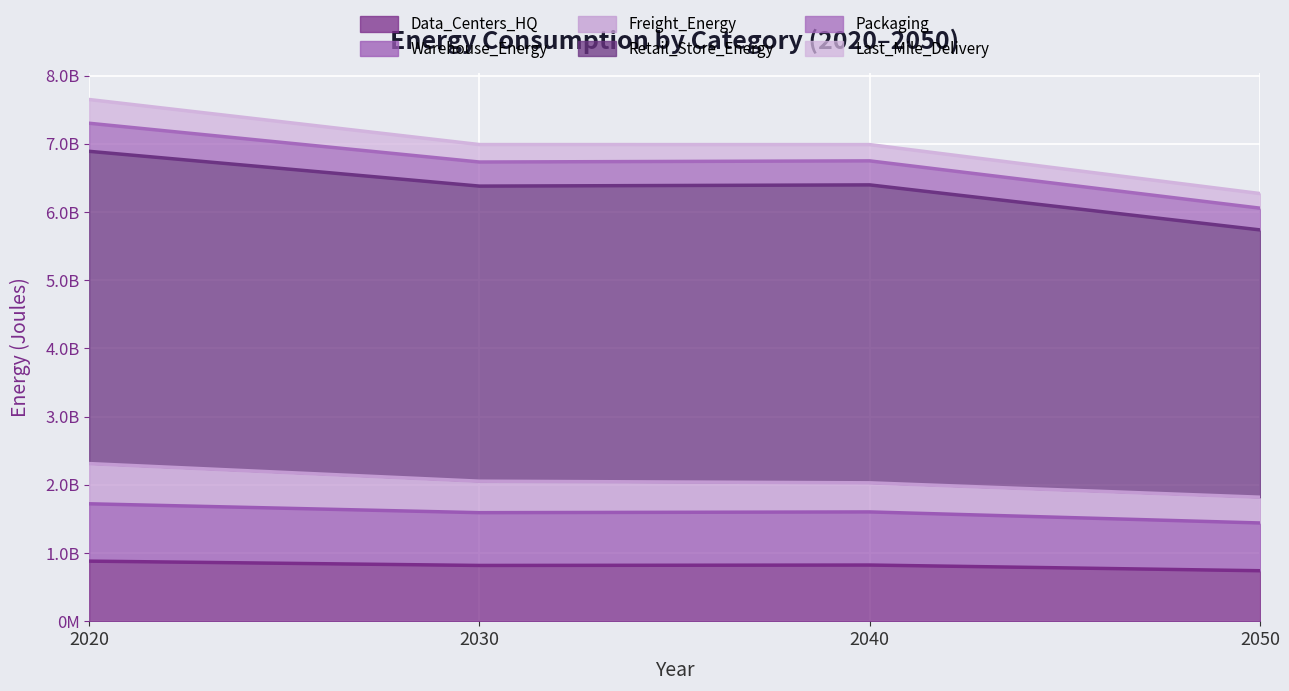

List the labels in order of Warehouse_Energy value, largest first.

2020, 2040, 2030, 2050